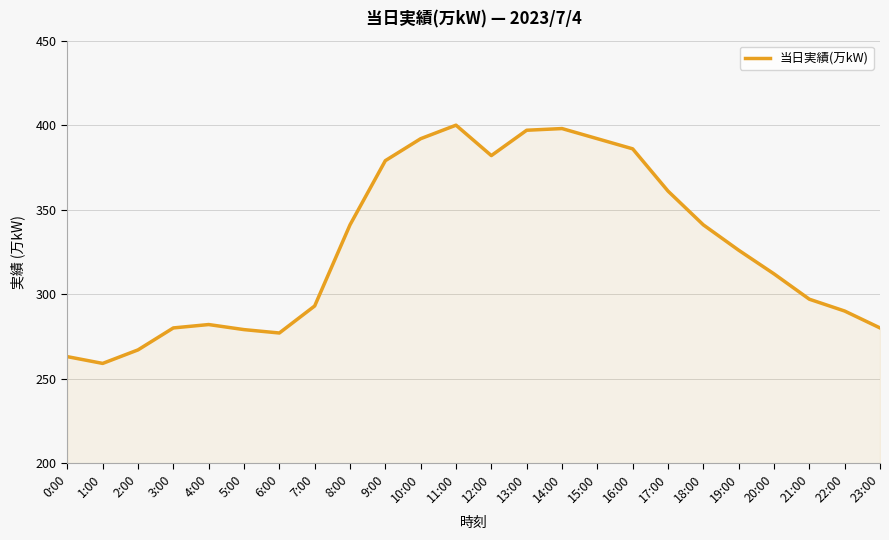

What position from the left is 4:00?

5